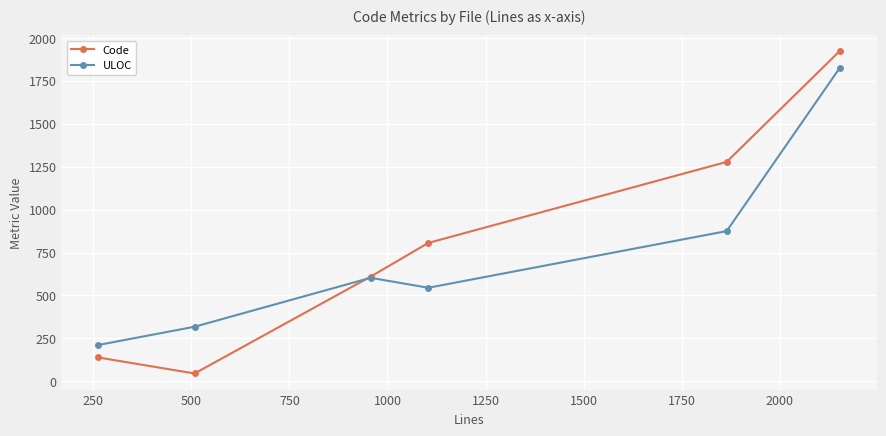

Count the number of data series in this chart.

2